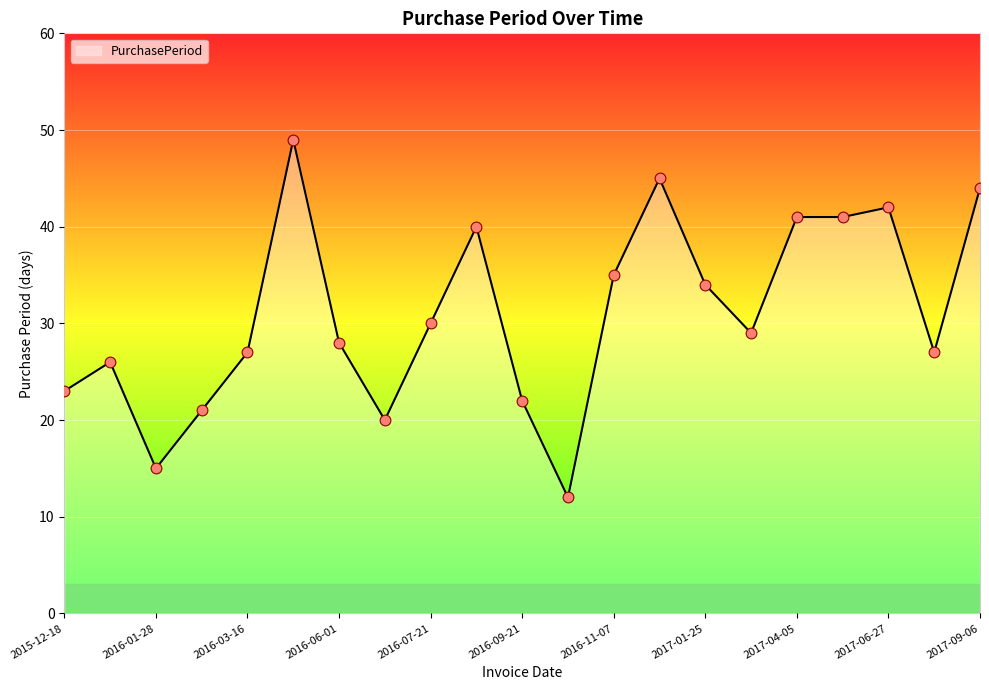

What is the maximum value shown in the chart?

49